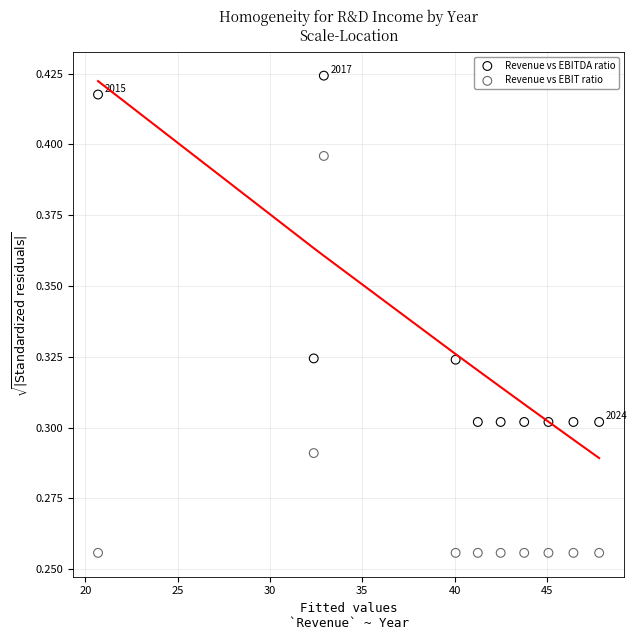

Across all data points, what is the range of X values (max minus min)?

27.1